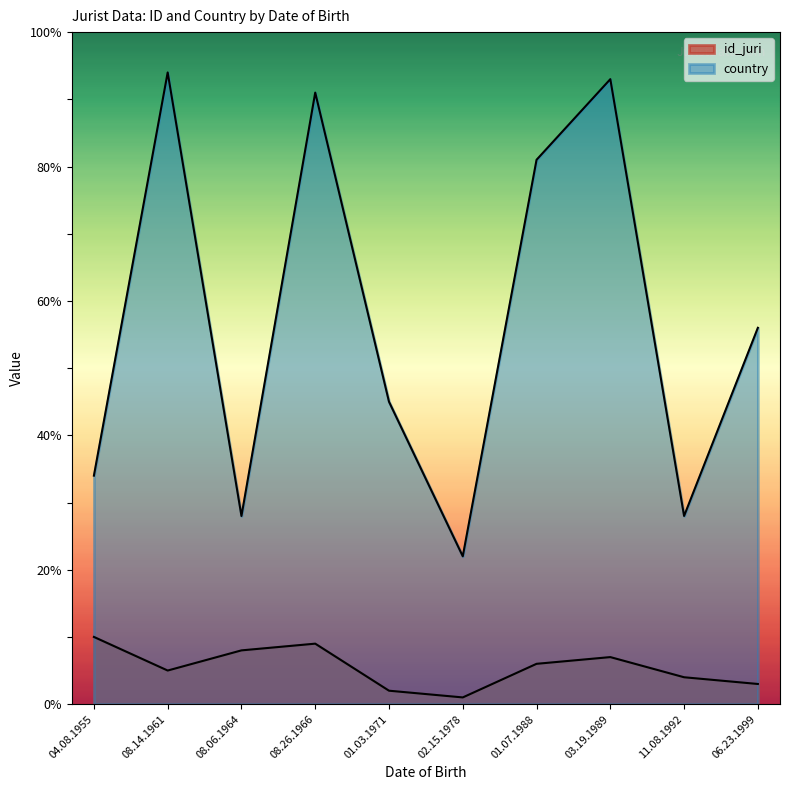

True or false: country and id_juri cross at least once.

False